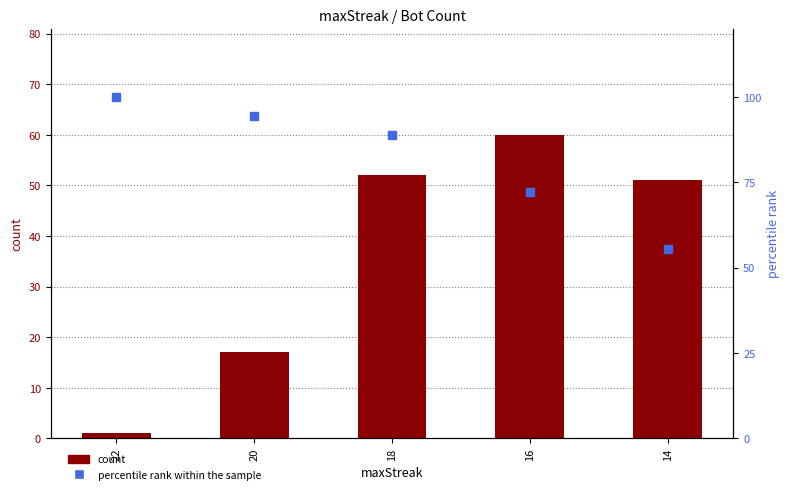

Is the value of count at 14 greater than the value of percentile rank within the sample at 20?

No